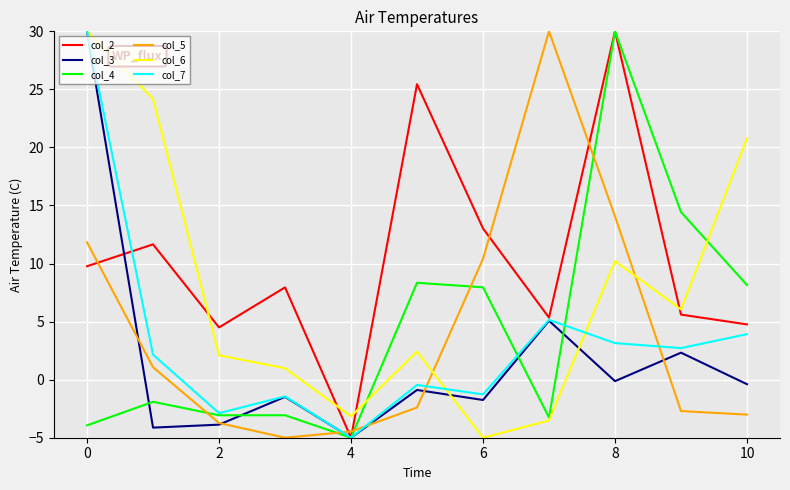

Does the chart have visible grid lines?

Yes